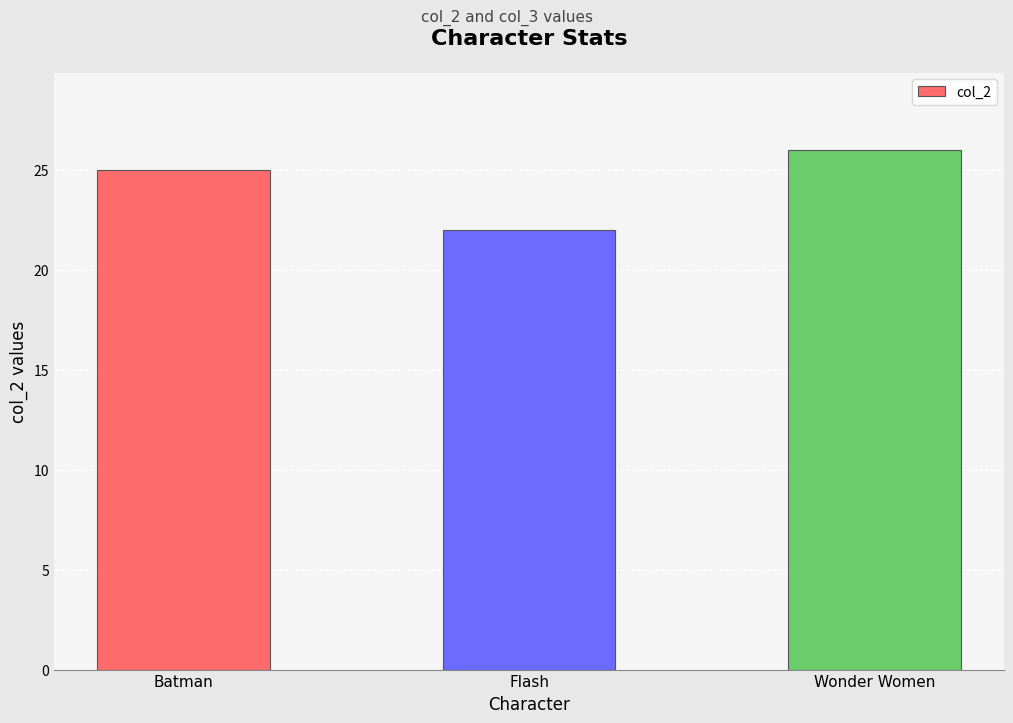

Reading left to right, what are all the values shown in this chart?

Batman=25	Flash=22	Wonder Women=26